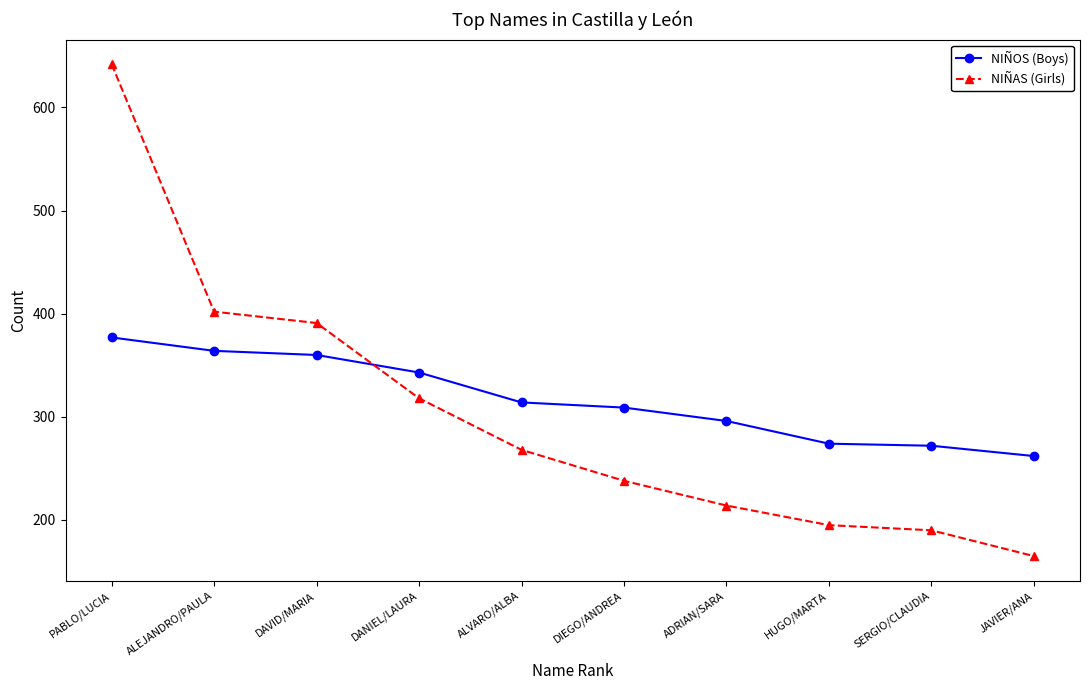

Read the NIÑAS (Girls) value at DAVID/MARIA.

391